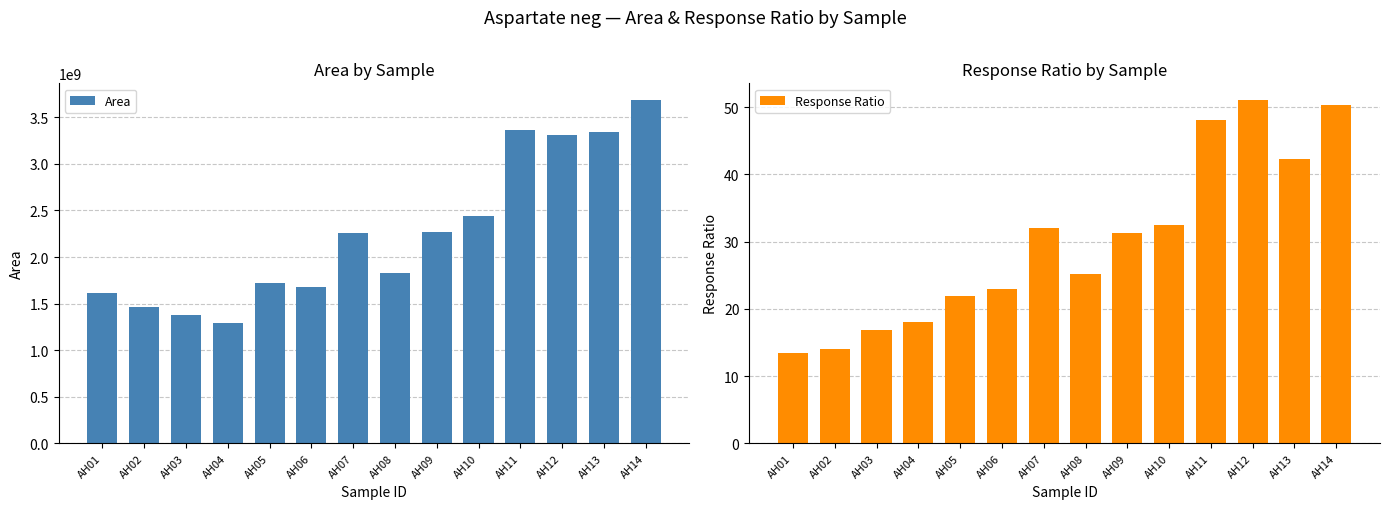

What is the total value across all series at AH06?

1678361797.9